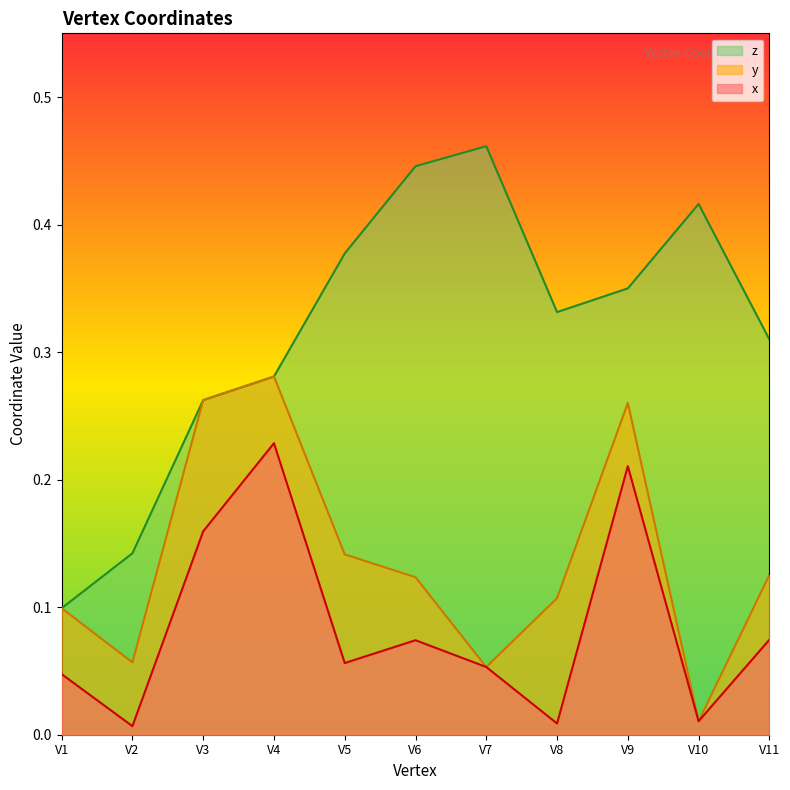

Which category has the lowest value in the x series?

V2